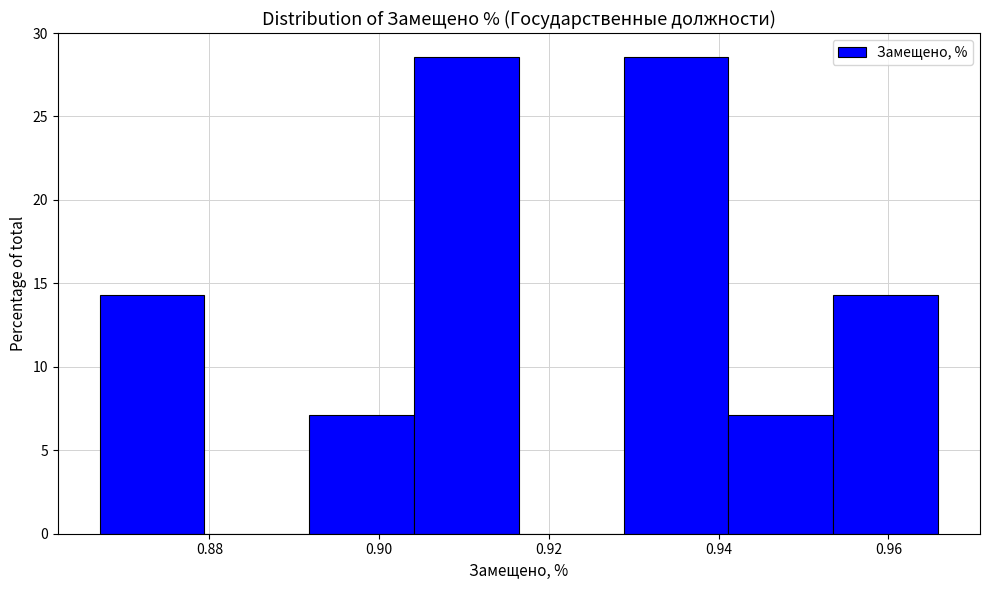

Reading left to right, transcribe this chart: for each bar, give the range it covers on the x-axis and its height. Neither the bar edges nor the heights are printed on the chart, so give them approximately, as read against the axes.

0.868 to 0.880: 14.5
0.880 to 0.892: 0
0.892 to 0.904: 7.0
0.904 to 0.916: 28.5
0.916 to 0.928: 0
0.928 to 0.942: 28.5
0.942 to 0.954: 7.0
0.954 to 0.966: 14.5